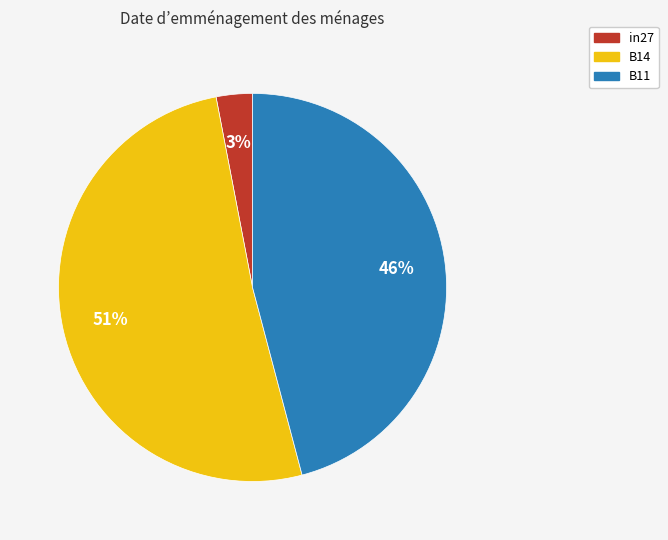

To the nearest percent, what is the difference between the largest and smallest slice percentages?

48%